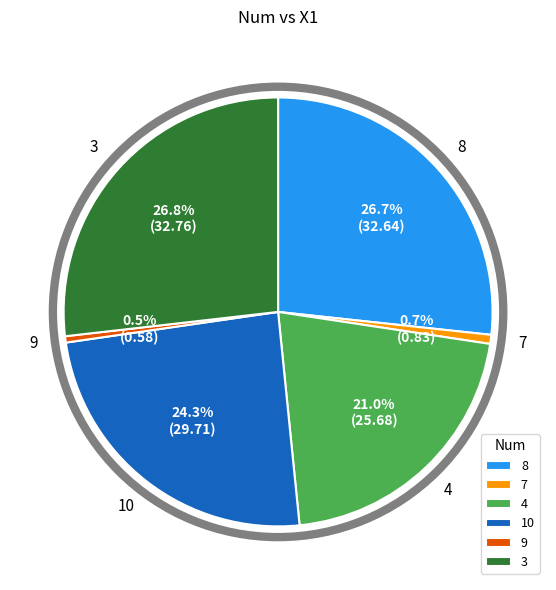

How many segments does this pie chart have?

6